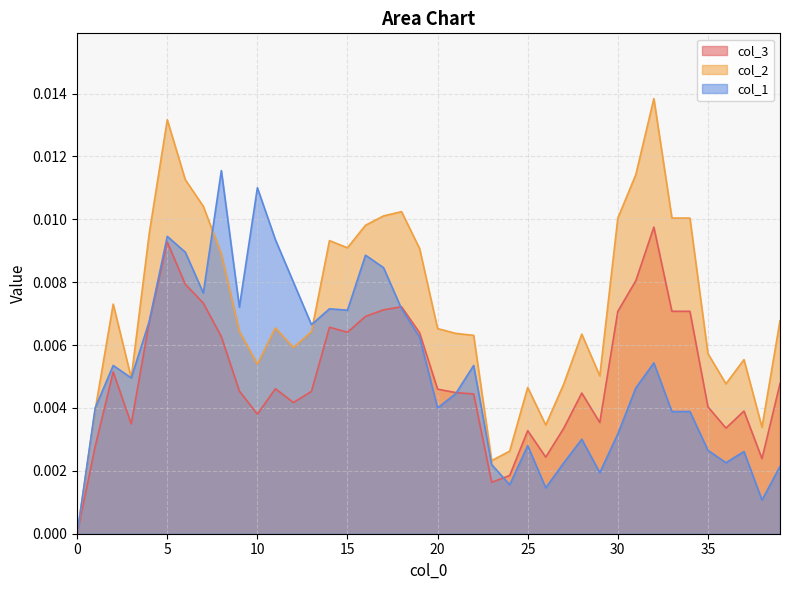

How many values in the col_1 series exceed 0?

39